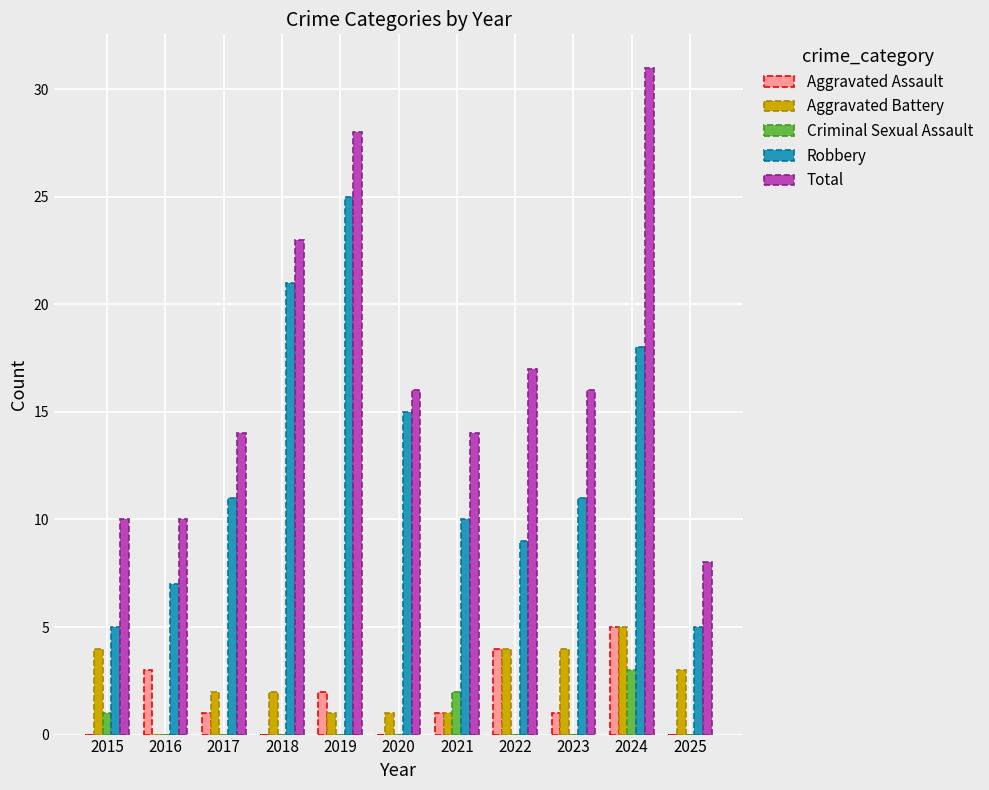

Which category has the highest value across all series?

2024